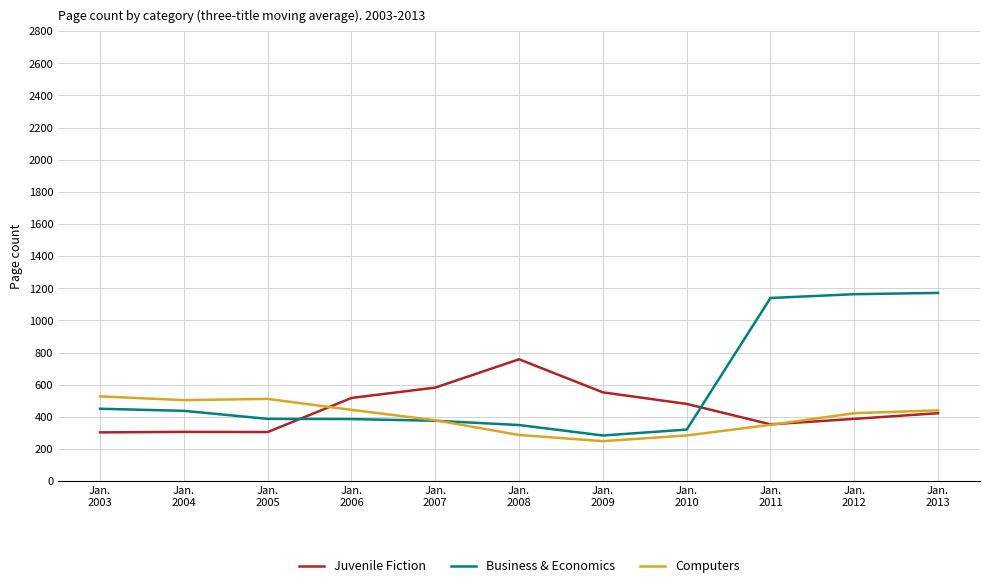

What is the greatest value displayed?

1171.7